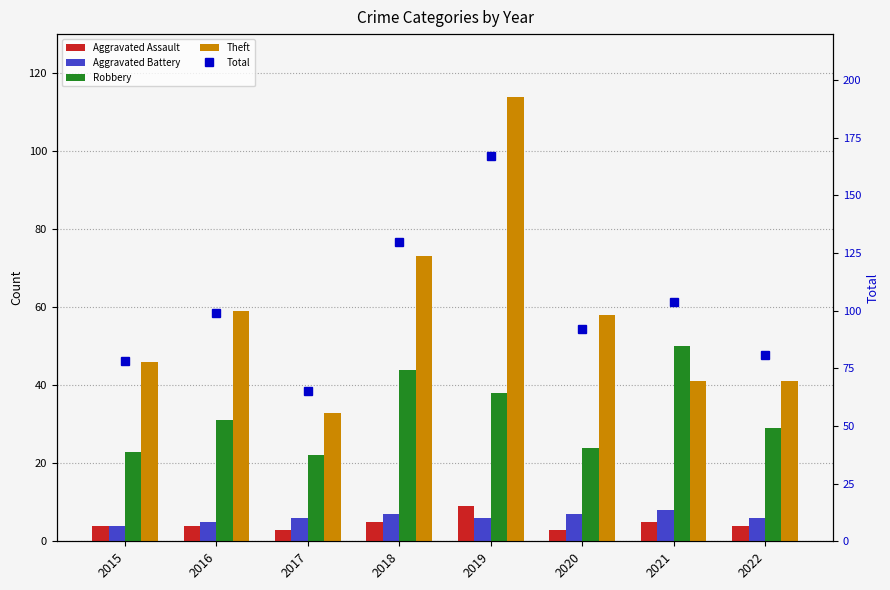

Are the bars horizontal?

No